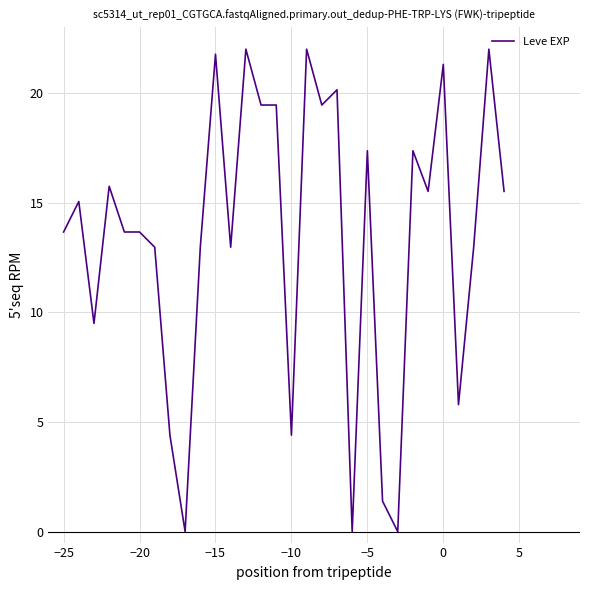

Reading left to right, extract all data points from this chart.

13.7	15.1	9.5	15.7	13.7	13.7	13.0	4.4	0.0	13.0	21.8	13.0	22.0	19.5	19.5	4.4	22.0	19.5	20.1	0.0	17.4	1.4	0.0	17.4	15.5	21.3	5.8	13.0	22.0	15.5